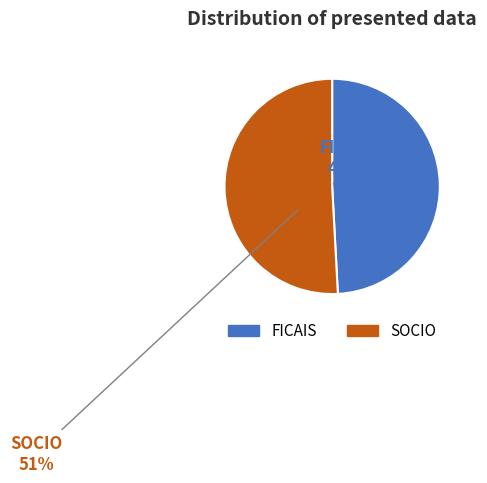

To the nearest percent, what portion does FICAIS represent?

49%